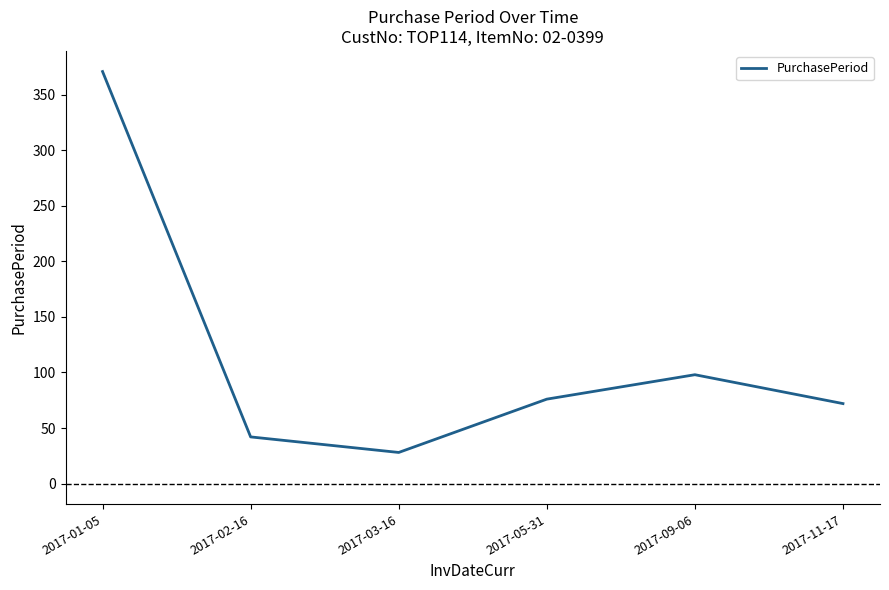

What position from the left is 2017-05-31?

4